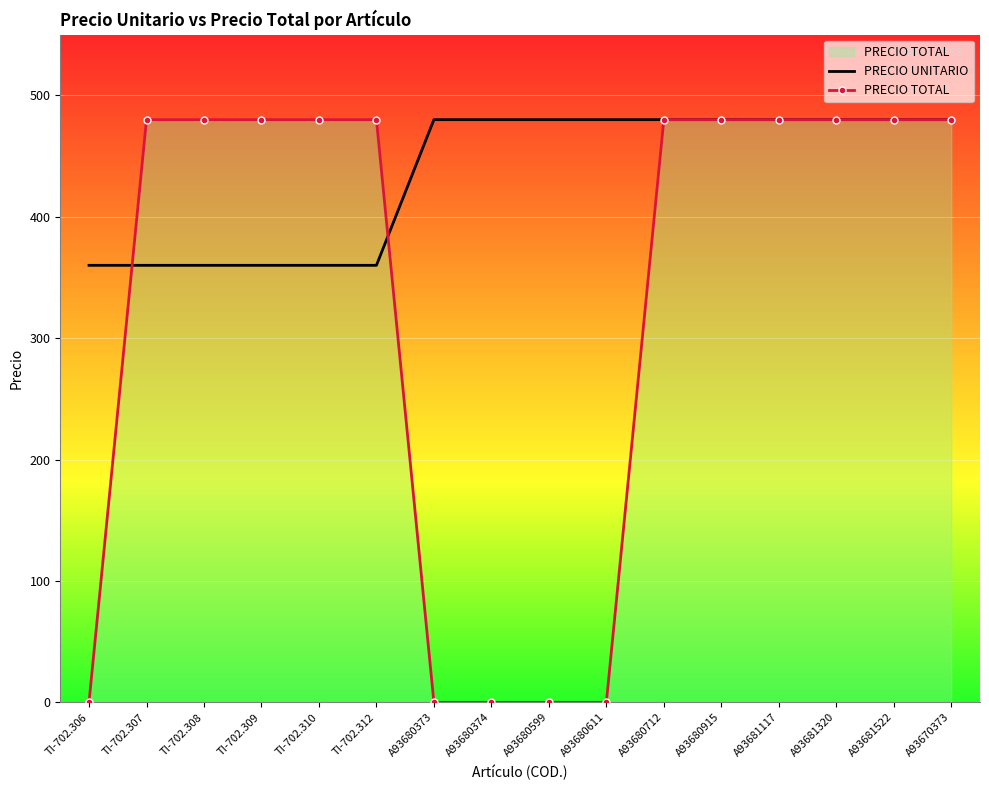

The PRECIO TOTAL series shows 217 at TI-702.309. True or false?

False